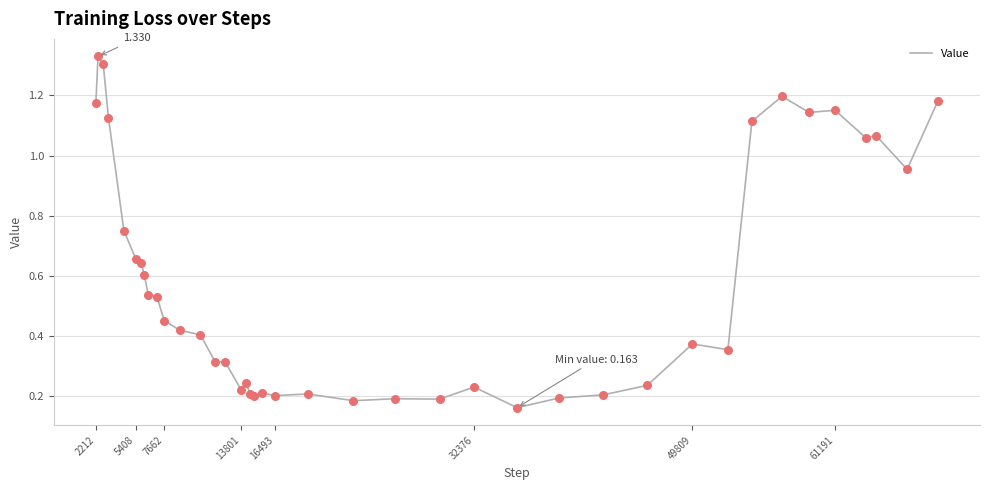

How many lines are shown in the chart?

1